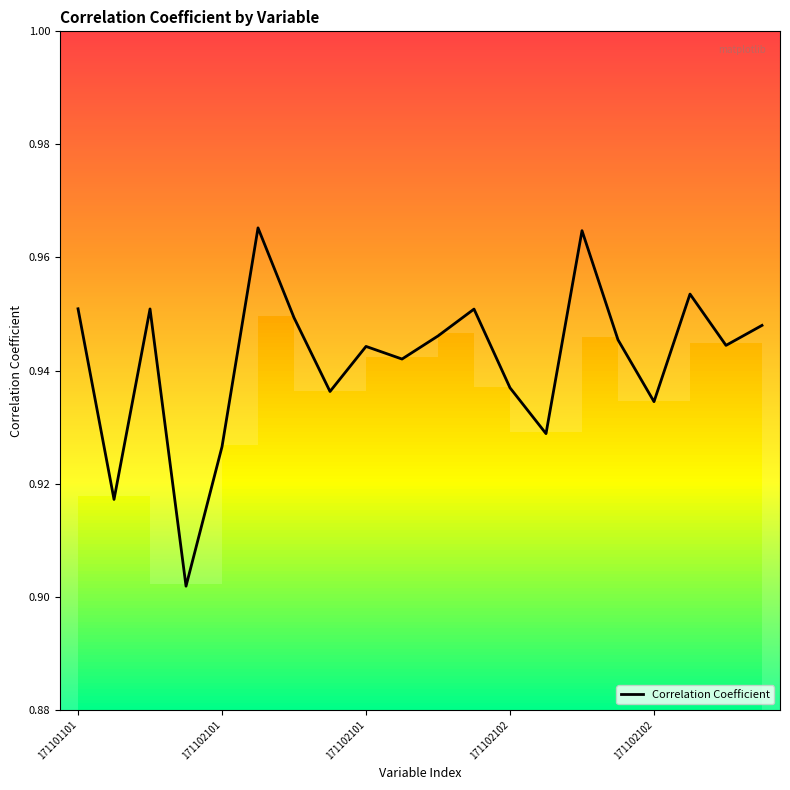

Reading right to left, transcribe all the data shown in this chart.

0.9	0.9	1.0	0.9	0.9	1.0	0.9	0.9	1.0	0.9	0.9	0.9	0.9	0.9	1.0	0.9	0.9	1.0	0.9	1.0